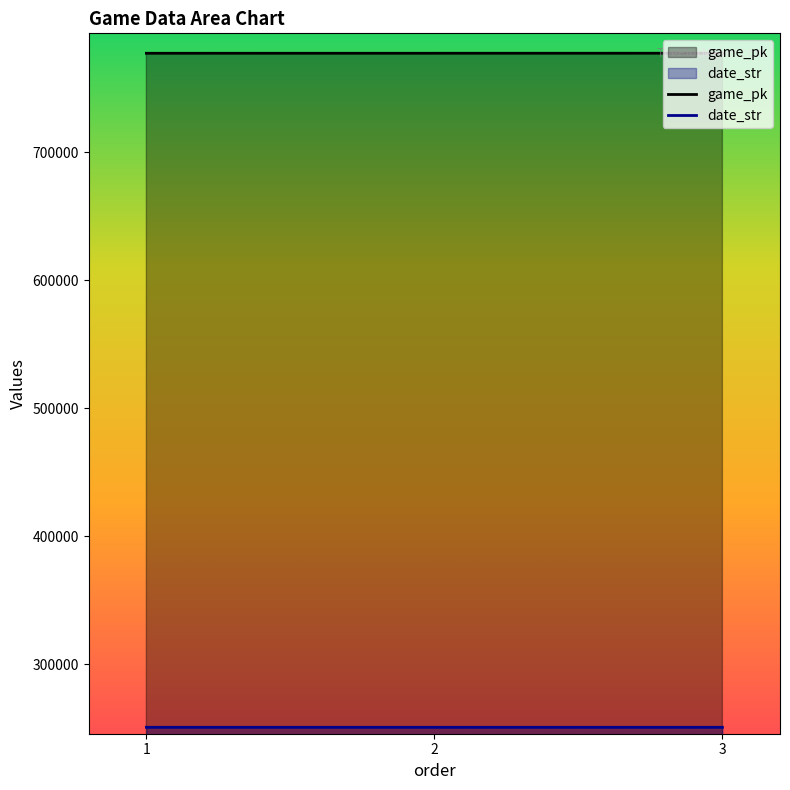

True or false: date_str has a value of 80043 at 1.

False